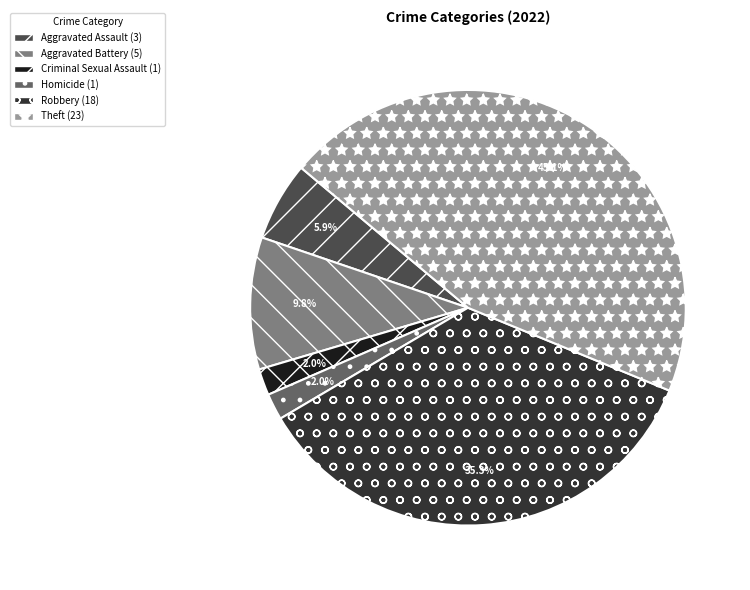

Is there a majority slice in this chart?

No